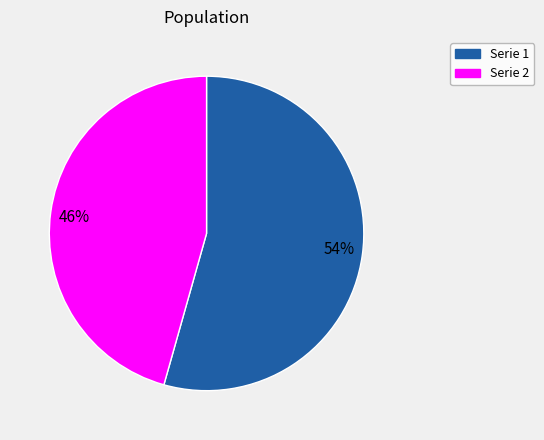

Is there a majority slice in this chart?

Yes